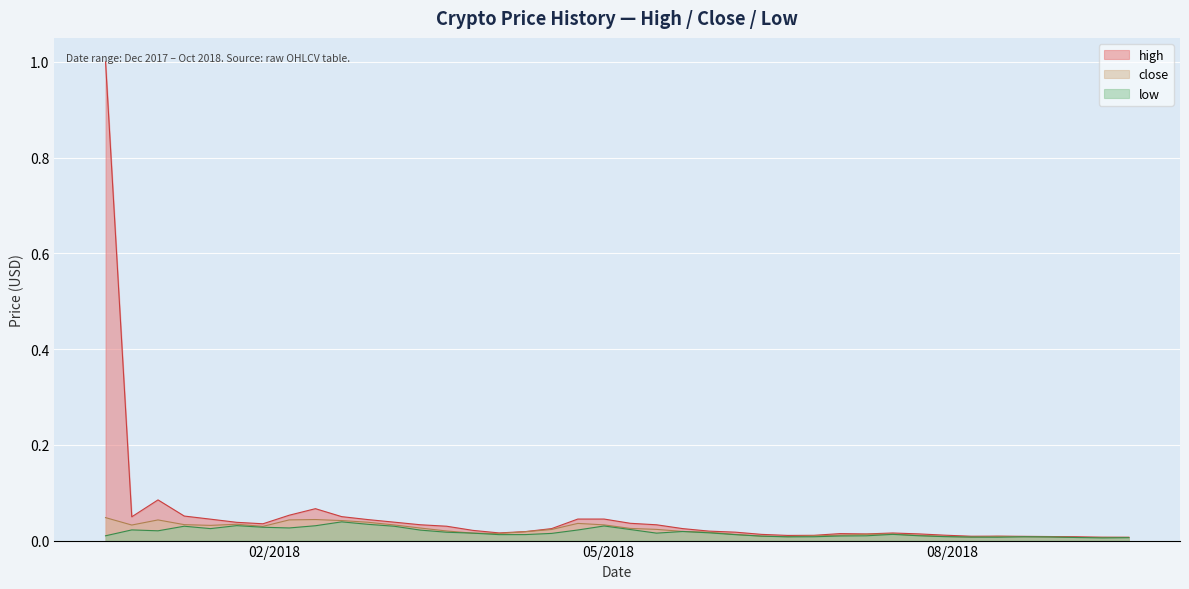

Where is low nearest to the value 0?

1536537600